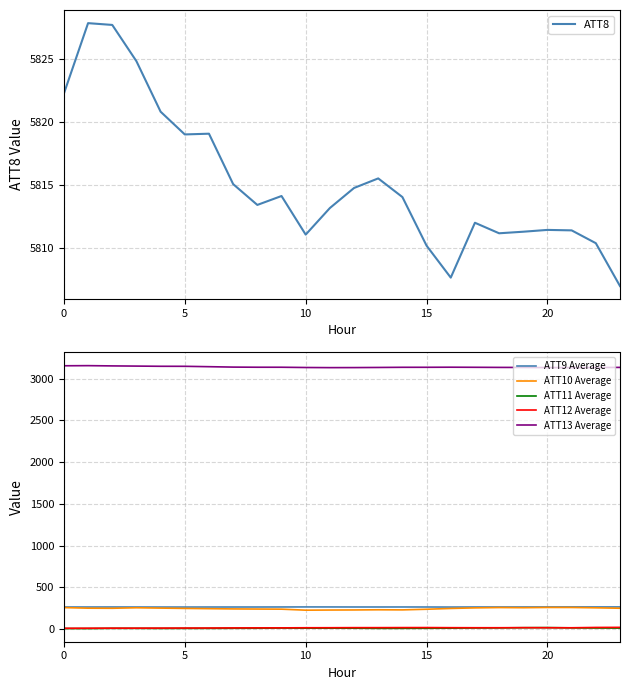

True or false: ATT12 Average and ATT9 Average intersect in this chart.

False